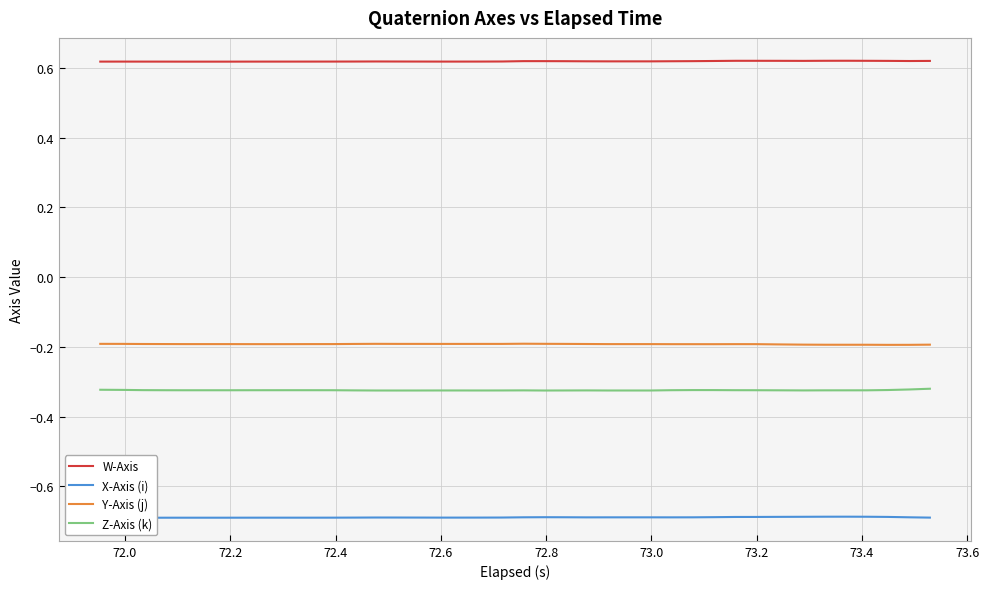

True or false: Z-Axis (k) and Y-Axis (j) intersect in this chart.

False